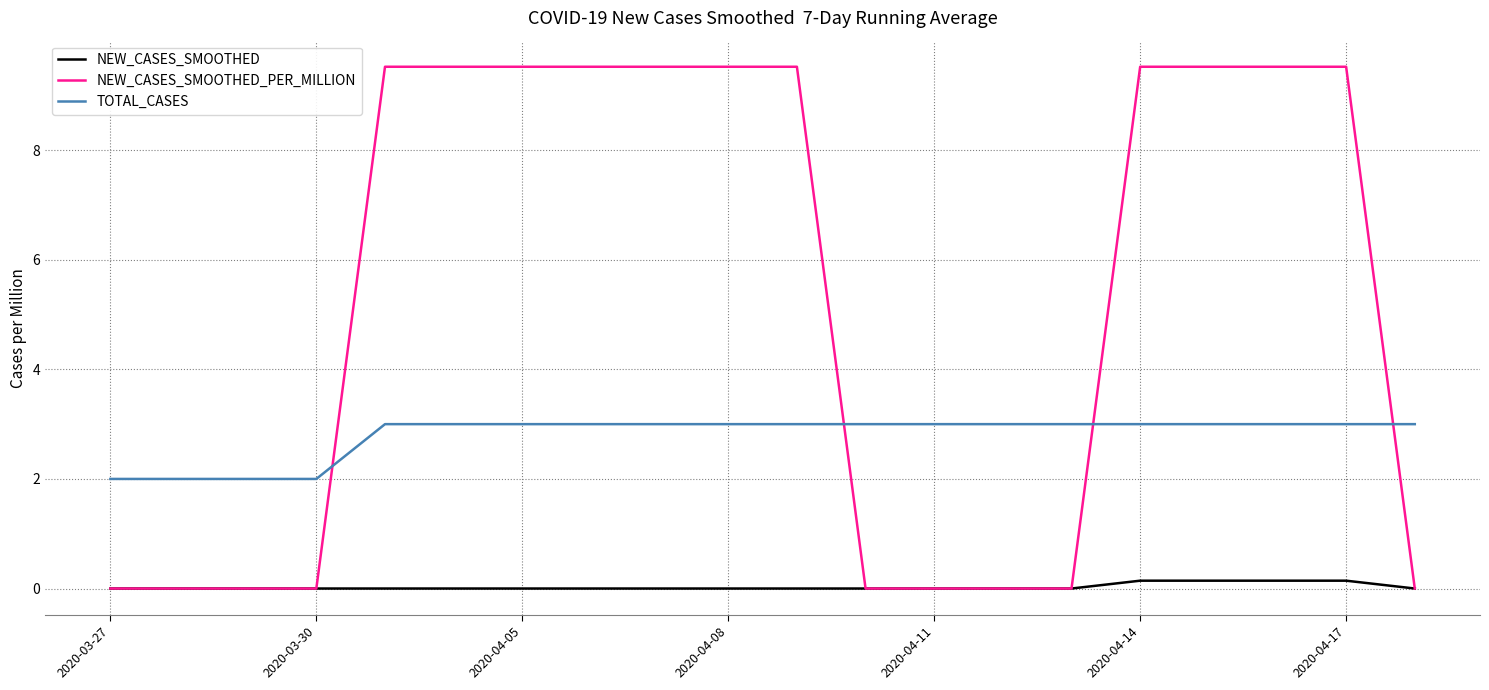

Which series has the largest total across all categories?

NEW_CASES_SMOOTHED_PER_MILLION